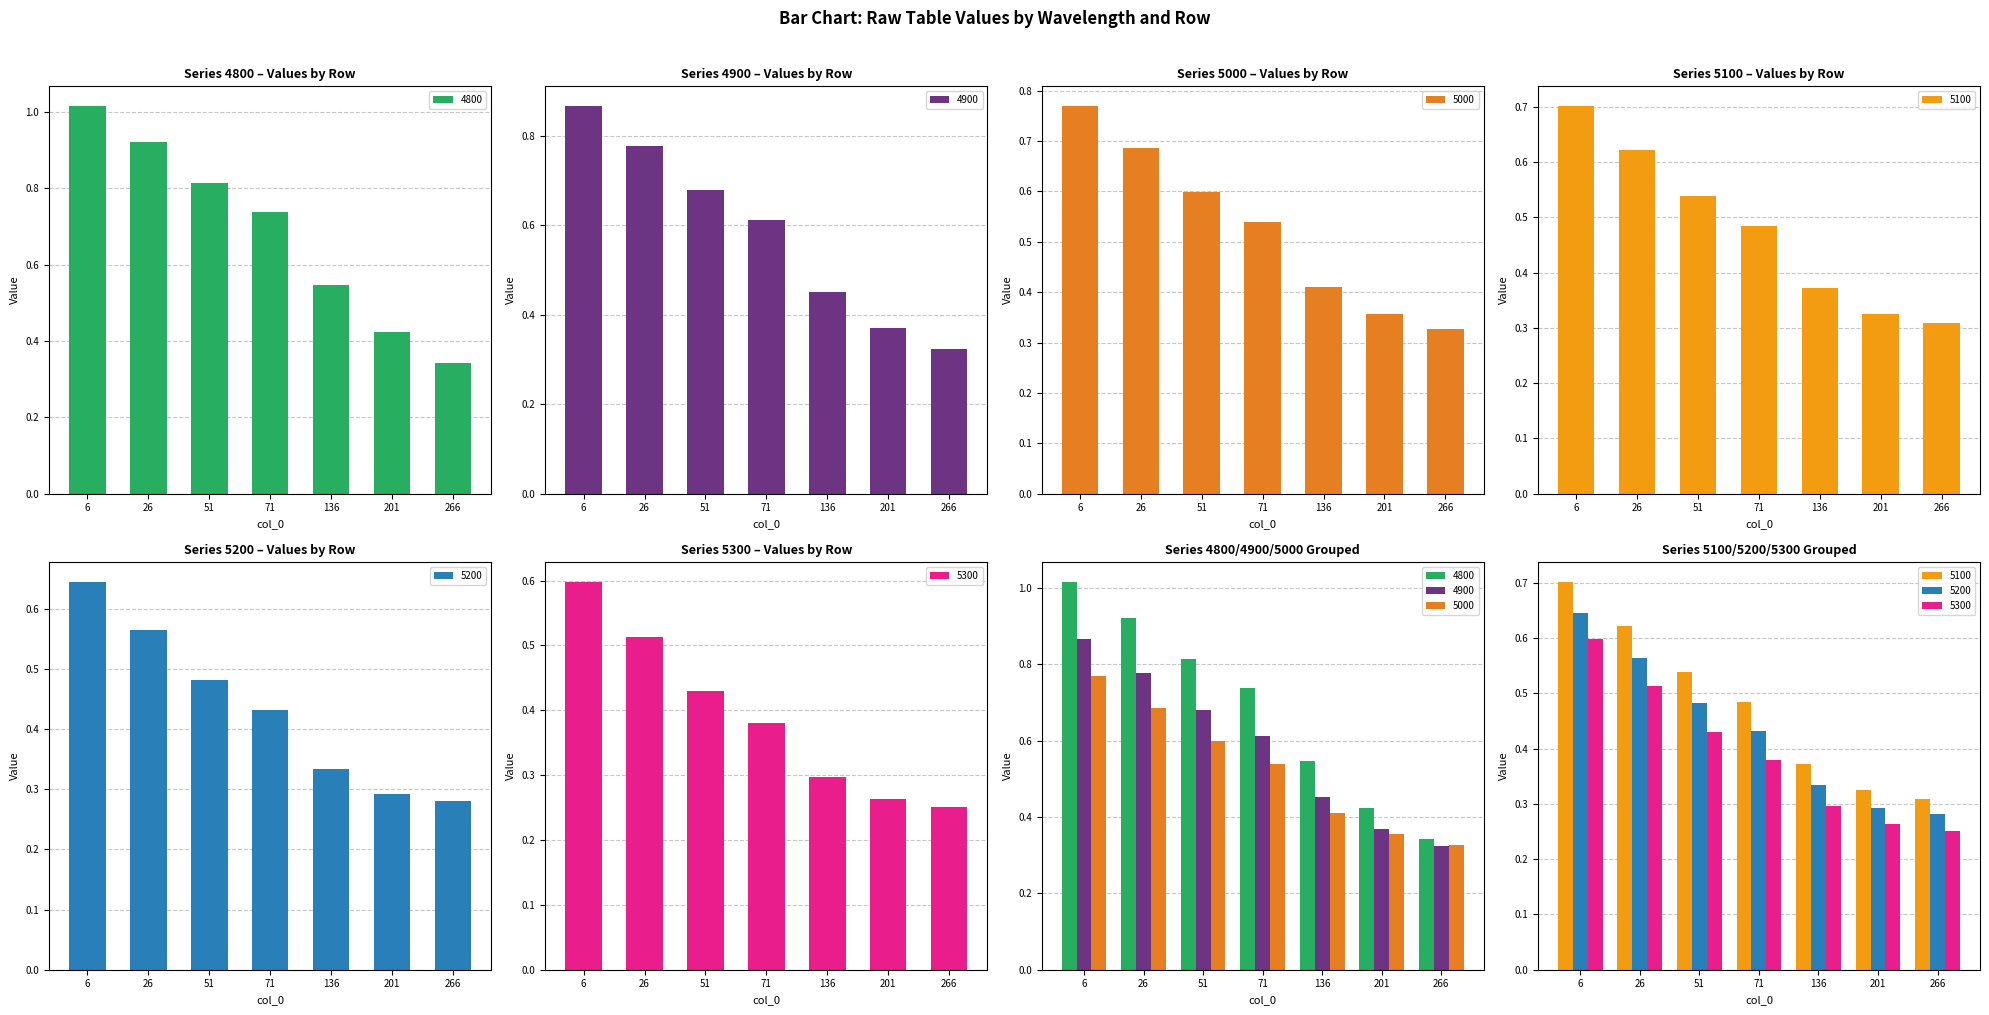

Count the number of categories in the chart.

7